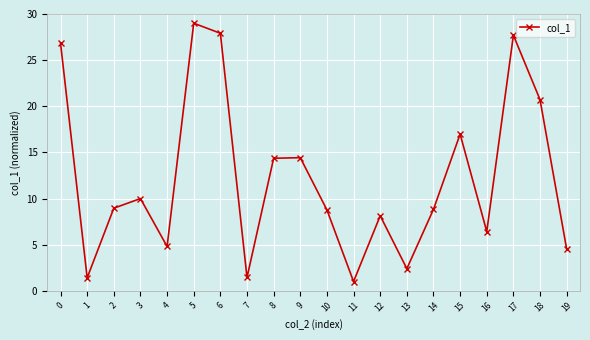

Reading left to right, transcribe all the data shown in this chart.

0=26.8	1=1.4	2=9.0	3=10.0	4=4.8	5=29.0	6=27.9	7=1.4	8=14.4	9=14.4	10=8.8	11=1.0	12=8.1	13=2.4	14=8.8	15=17.0	16=6.4	17=27.7	18=20.7	19=4.5